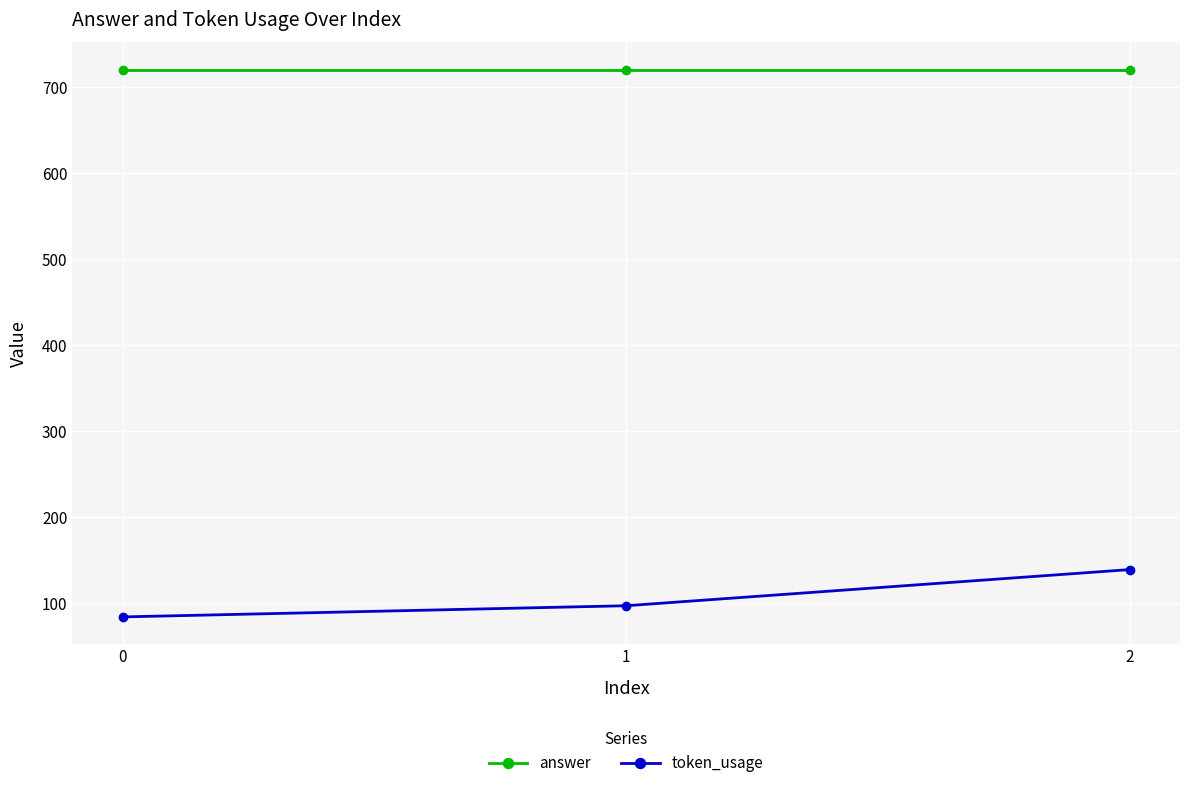

Where is token_usage nearest to the value 111?

1